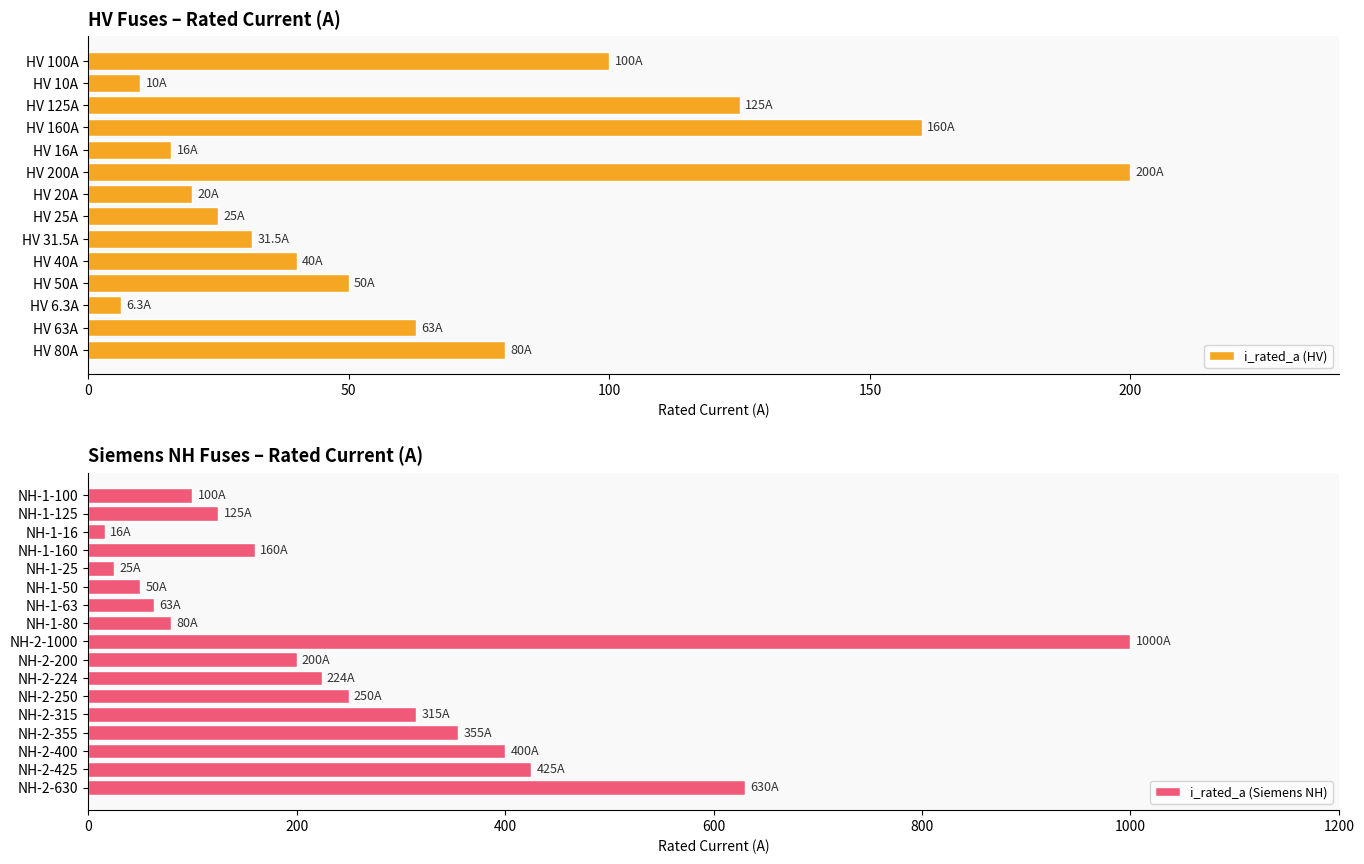

List the labels in order of value, largest first.

NH-2-1000, NH-2-630, NH-2-425, NH-2-400, NH-2-355, NH-2-315, NH-2-250, NH-2-224, HV 200A, NH-2-200, HV 160A, NH-1-160, HV 125A, NH-1-125, HV 100A, NH-1-100, HV 80A, NH-1-80, HV 63A, NH-1-63, HV 50A, NH-1-50, HV 40A, HV 31.5A, HV 25A, NH-1-25, HV 20A, HV 16A, NH-1-16, HV 10A, HV 6.3A